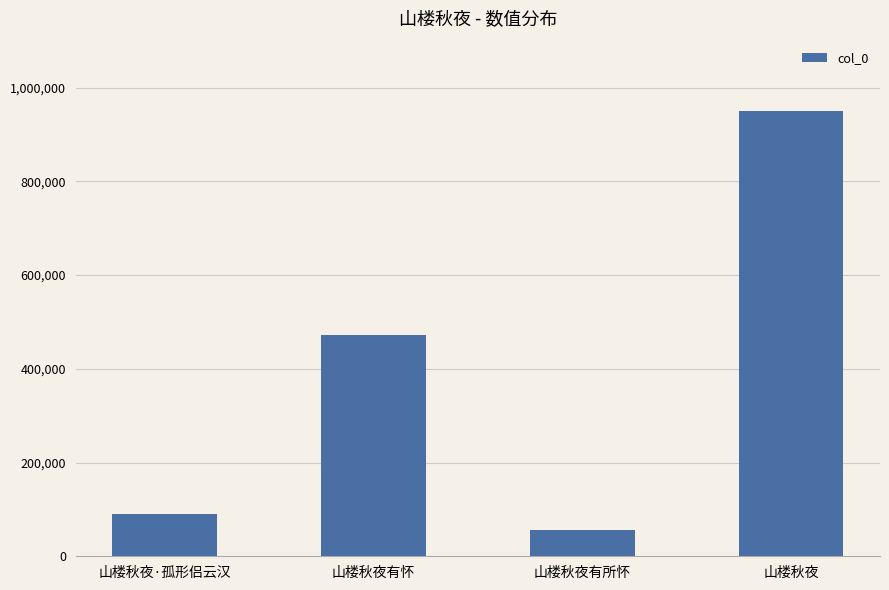

Where is the data nearest to the value 502775?

山楼秋夜有怀